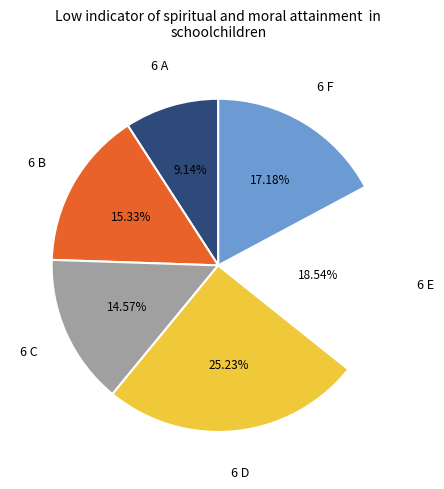

To the nearest percent, what is the difference between the largest and smallest slice percentages?

16%